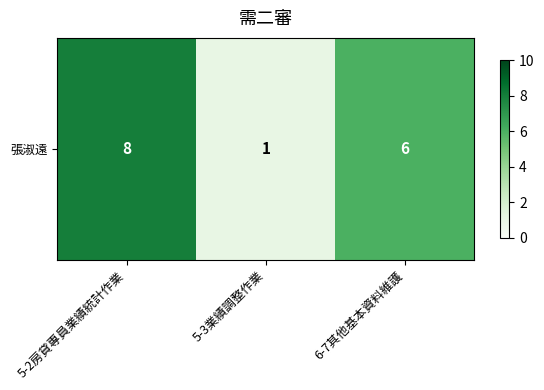

What is the maximum value shown in the chart?

8